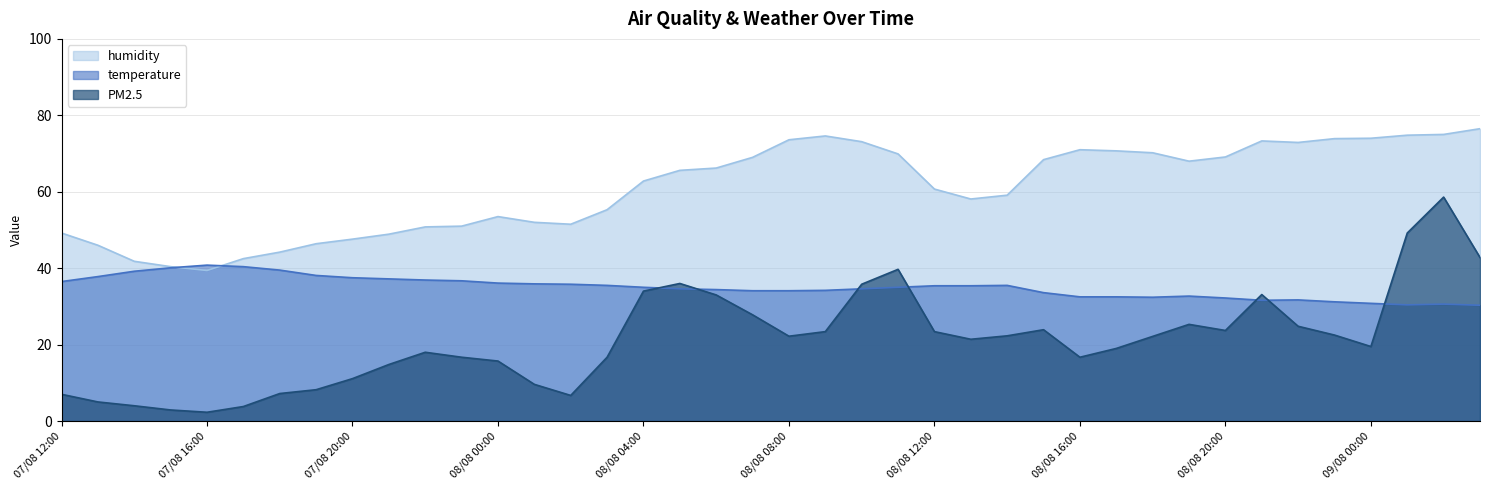

What is the difference between the maximum and minimum values in the PM2.5 series?

56.3